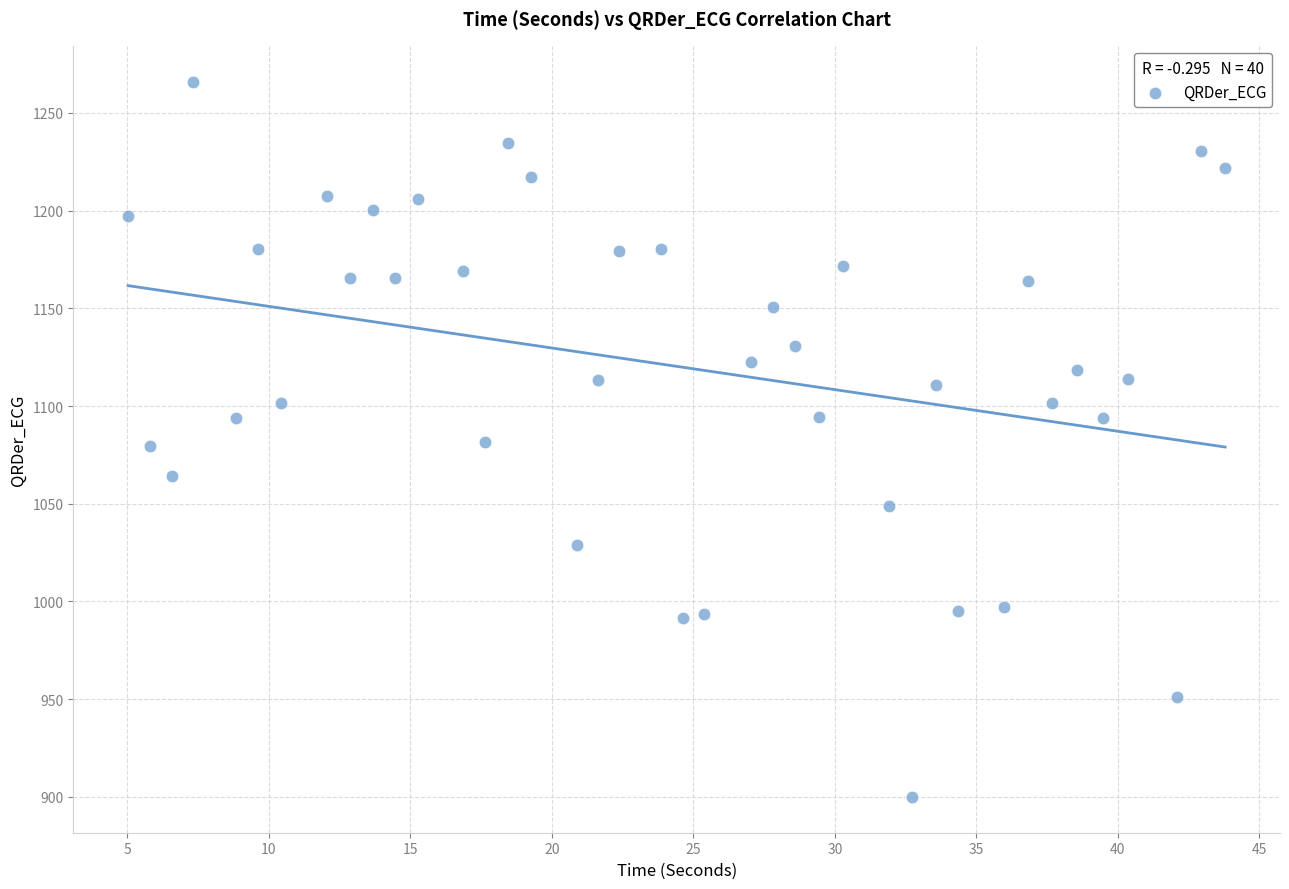

What is the range of X values (max minus min)?

38.8